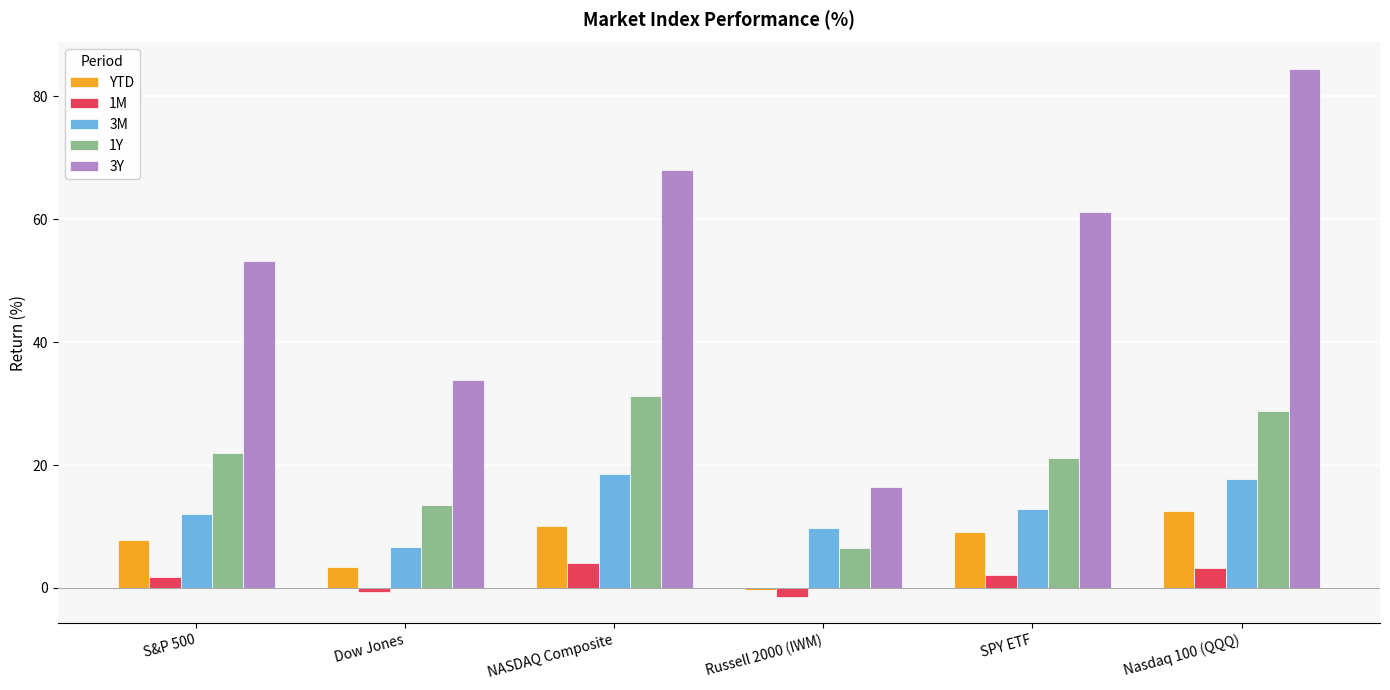

What is the lowest value of the 1Y series?

6.5